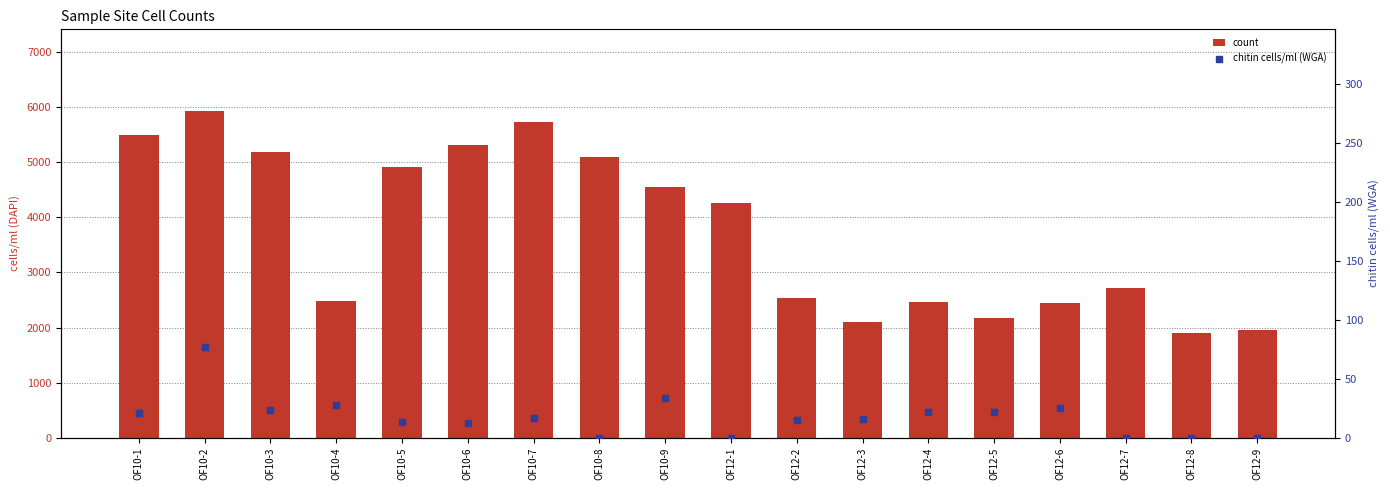

Is the value of chitin cells/ml (WGA) at OF12-8 greater than the value of count at OF12-8?

No